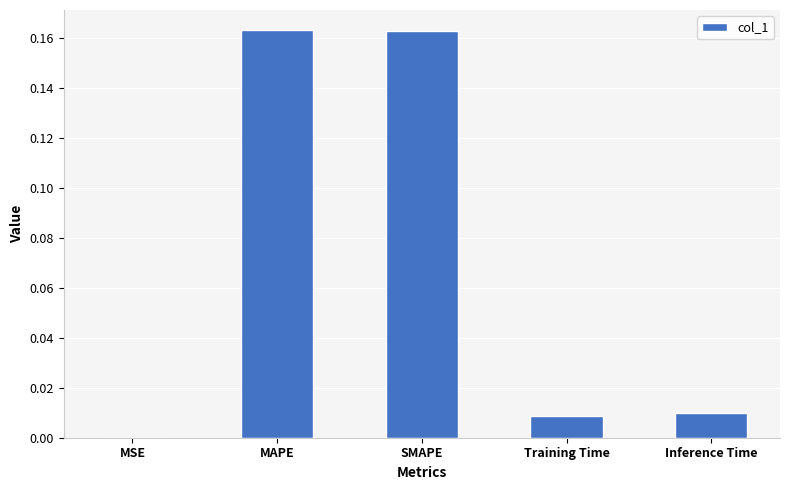

What is the sum of all values?

0.3